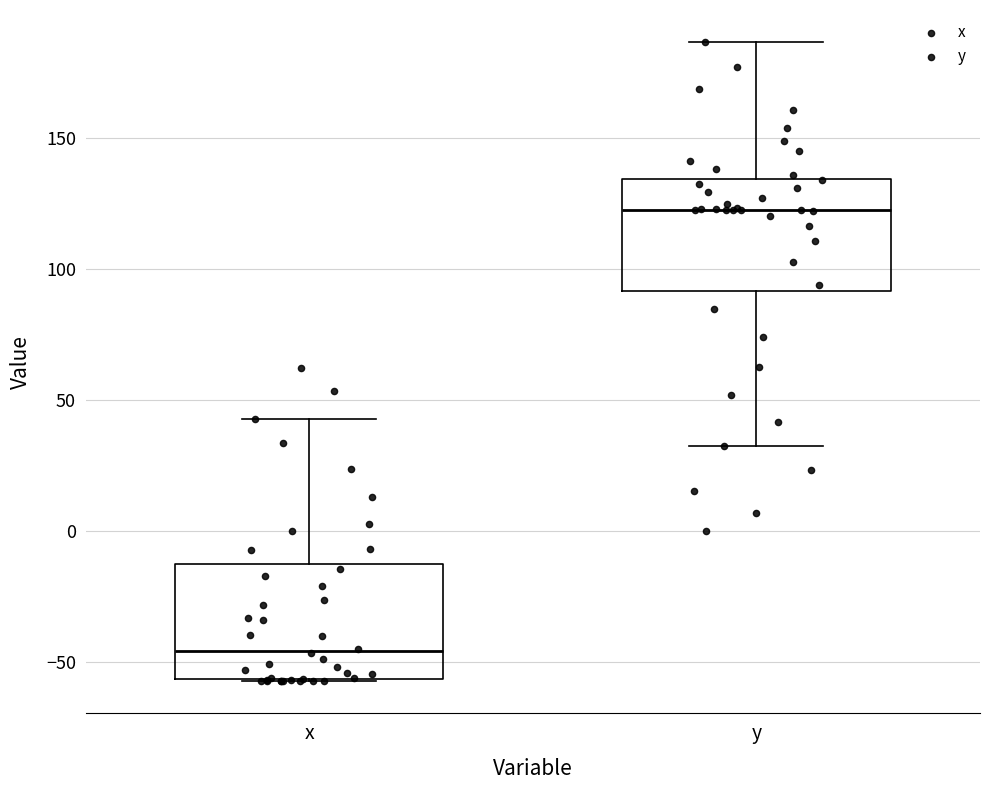

Reading left to right, read every box against the y-axis: the position of its median line, the range the box covers, and the ends of its whiskers. The values are not printed on the chart, so give them approximately, as read against the axis.

x: median -45, box -55 to -15, whiskers -60 to 45
y: median 125, box 90 to 135, whiskers 30 to 185